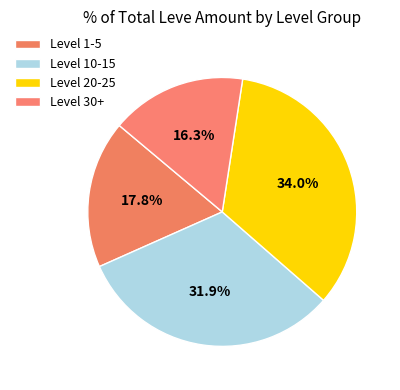

Count the number of slices in the pie.

4